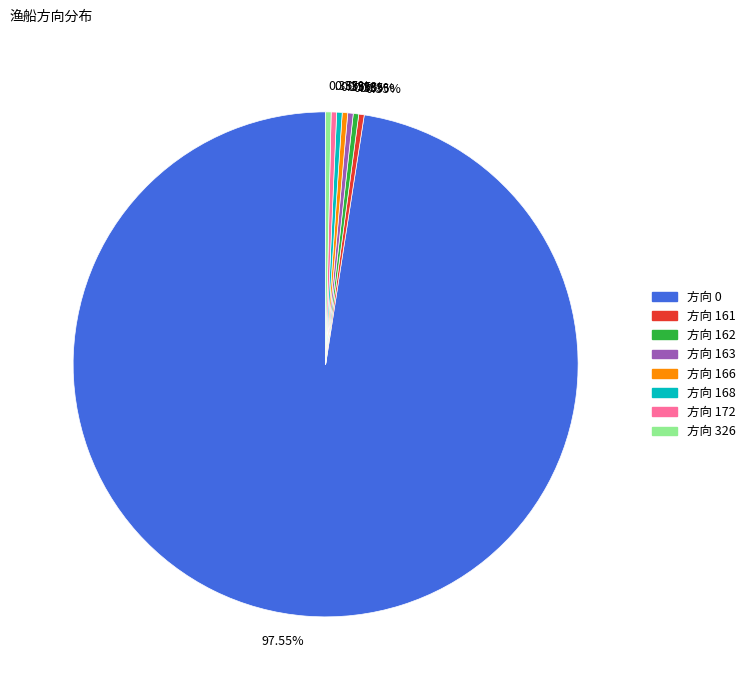

What is the majority slice?

方向 0